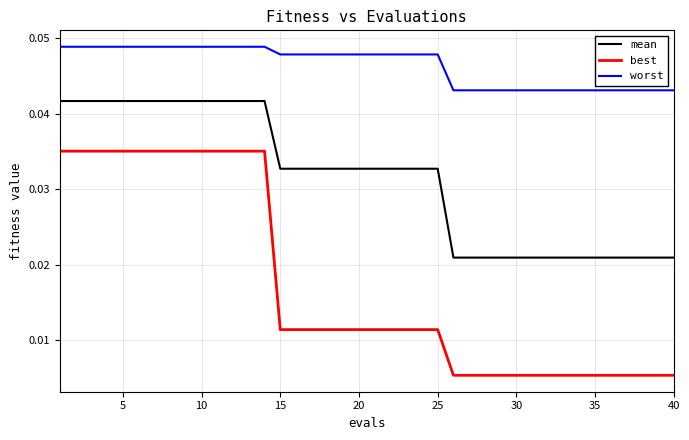

True or false: best and mean intersect in this chart.

False